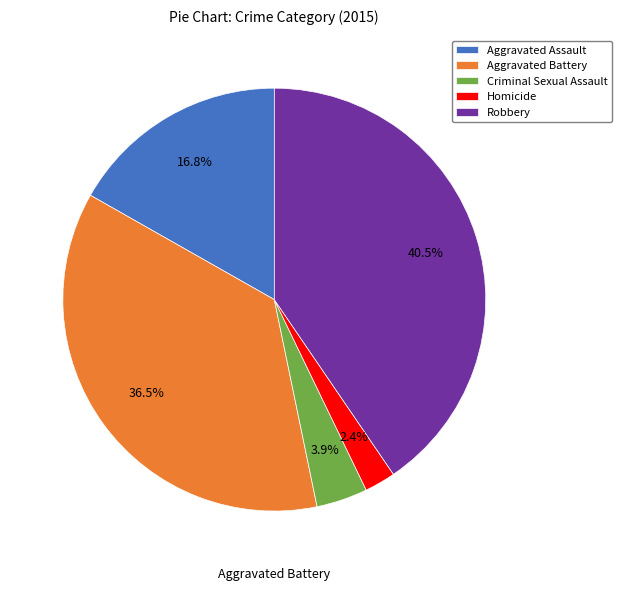

What is the smallest slice in the pie chart?

Homicide